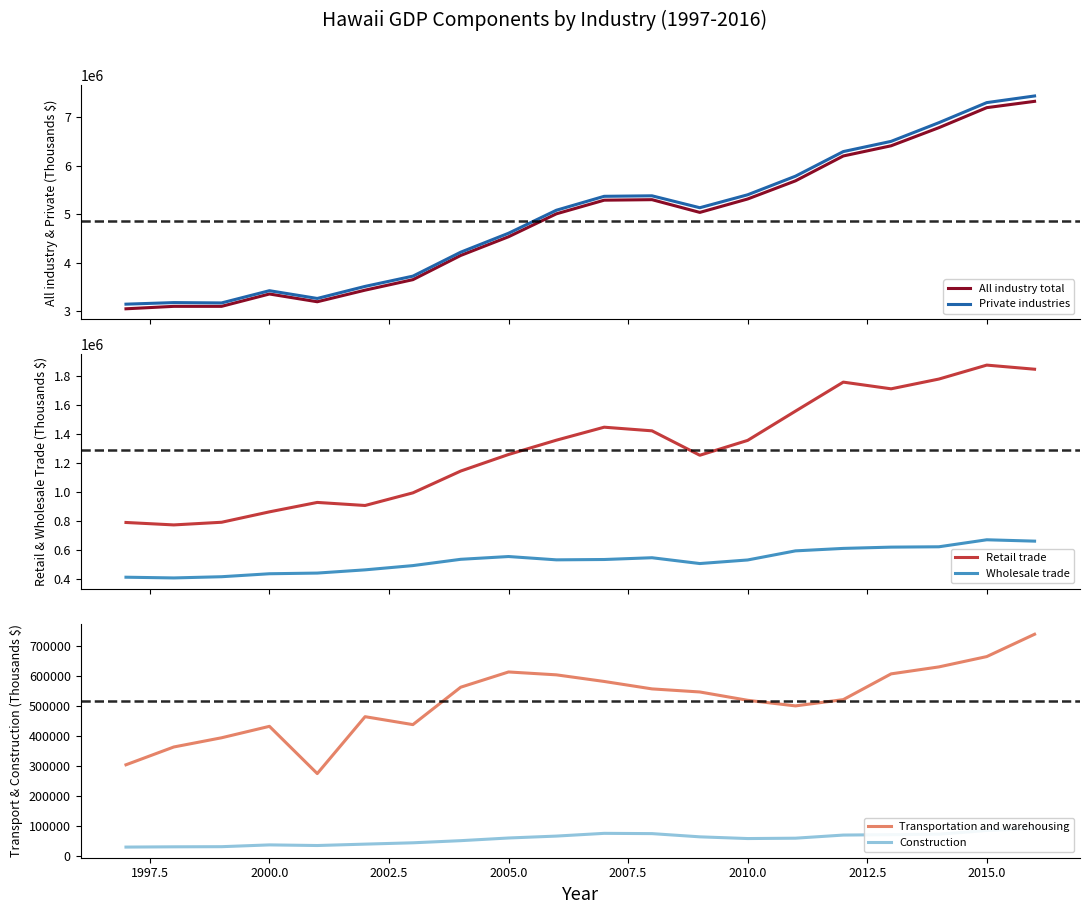

What is the lowest value of the Transportation and warehousing series?

274980